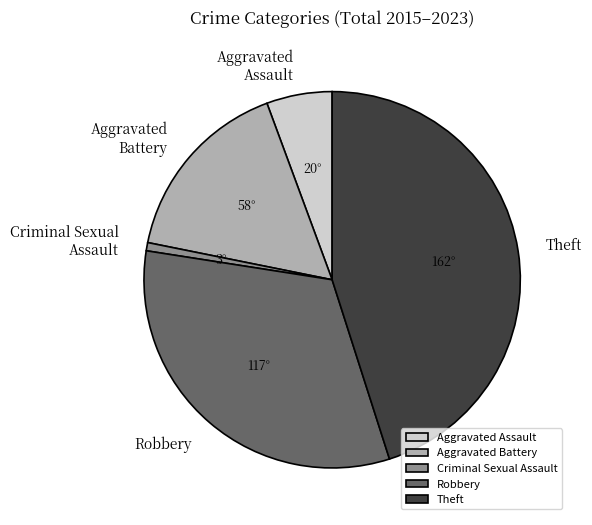

Is it true that Robbery is 47% of the pie?

False